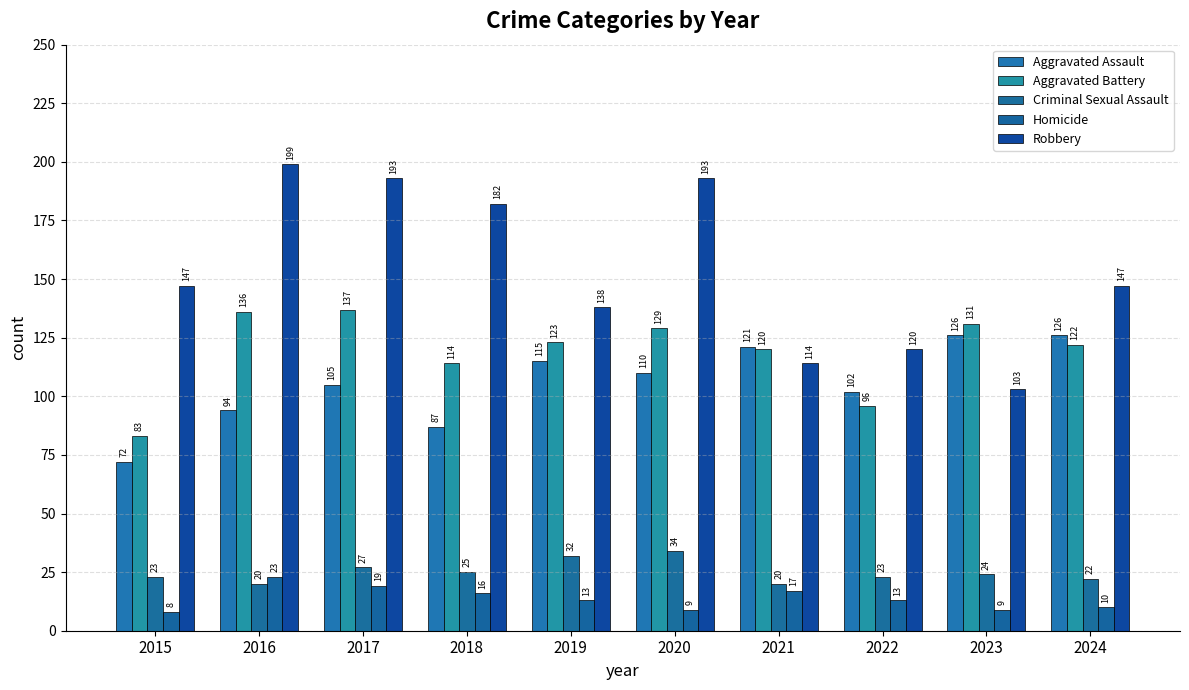

True or false: Aggravated Assault has a value of 72 at 2015.

True